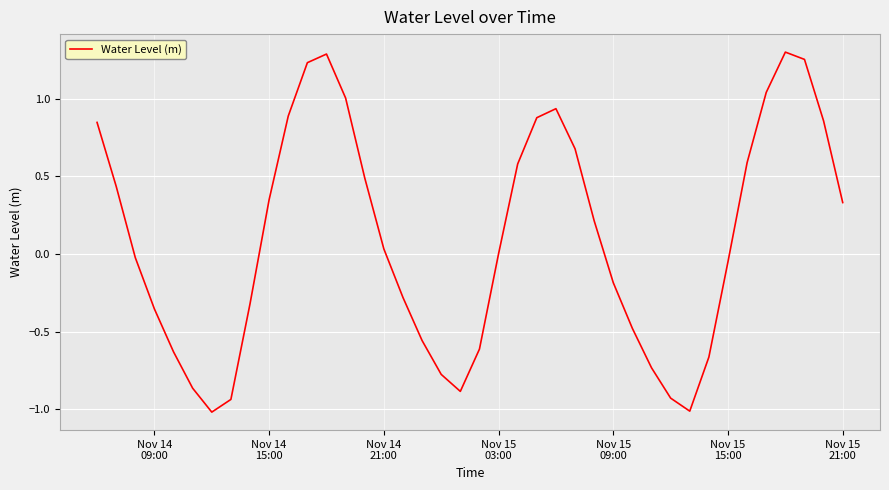

What is the minimum value shown in the chart?

-1.0